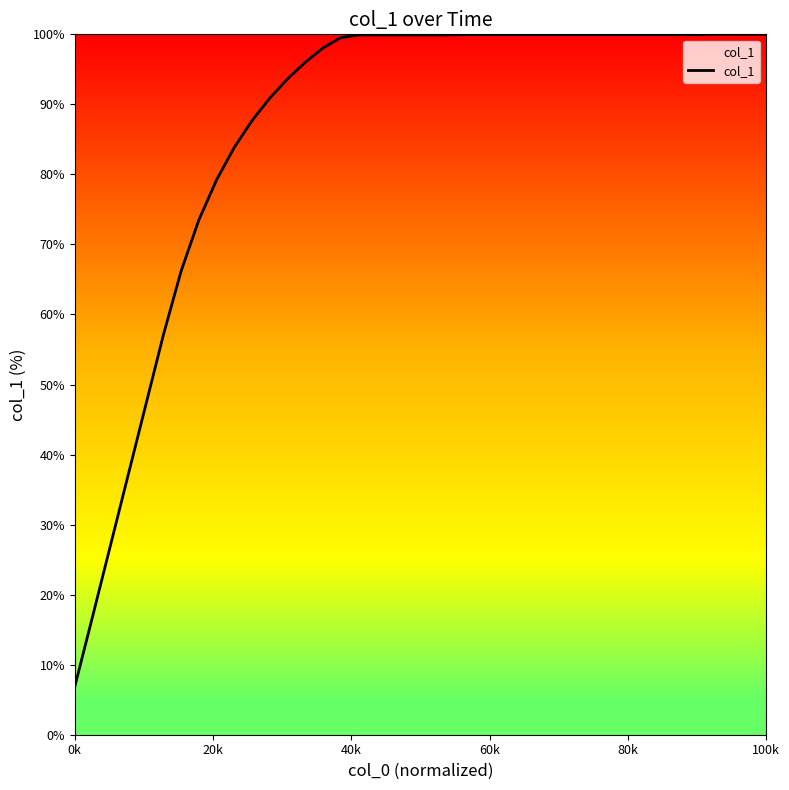

What is the smallest value displayed?

6.9